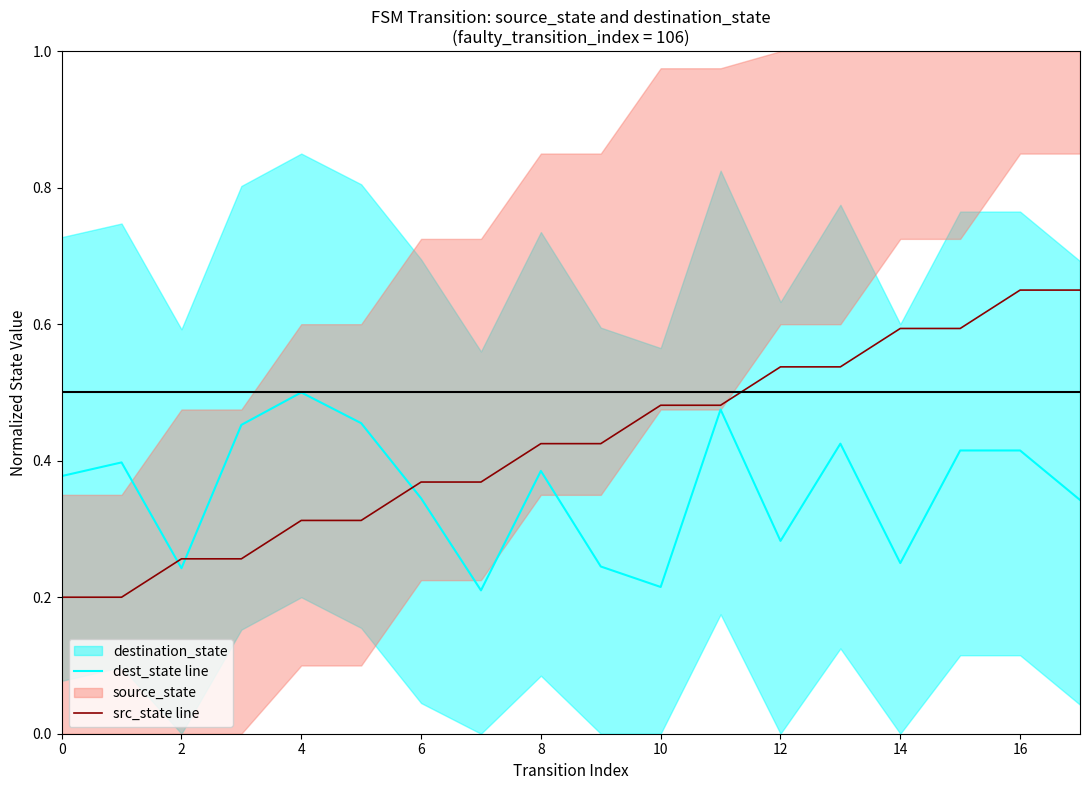

At which category is the sum across all series the highest?

16